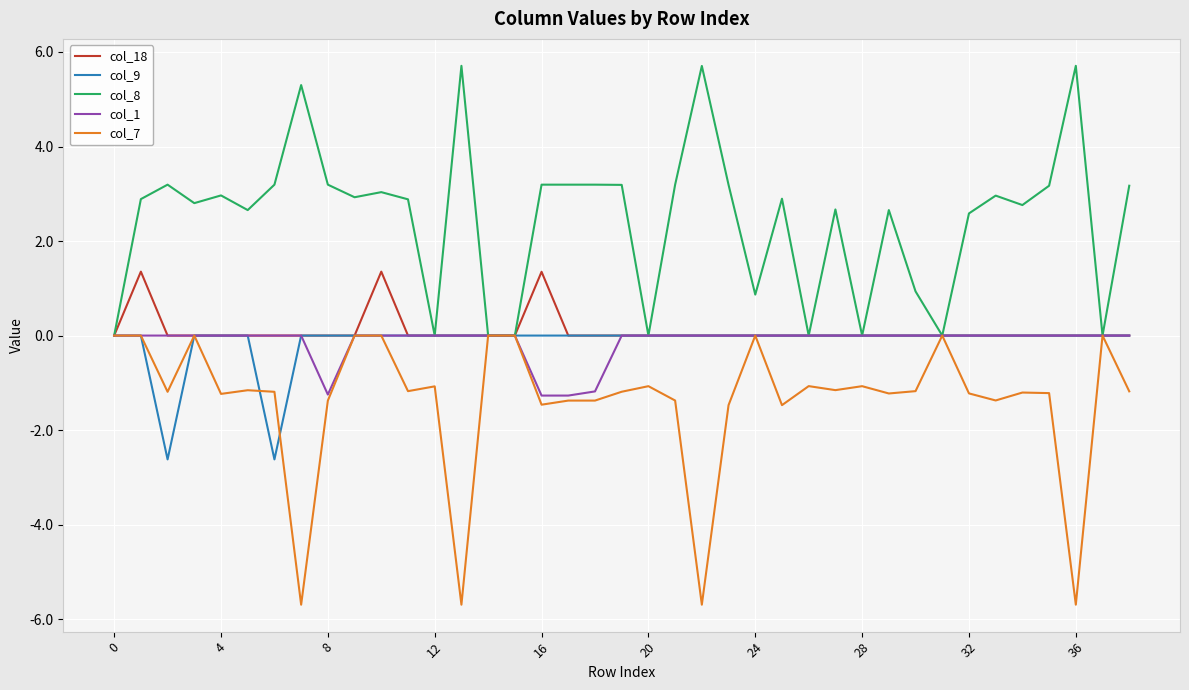

What is the maximum value shown in the chart?

5.7